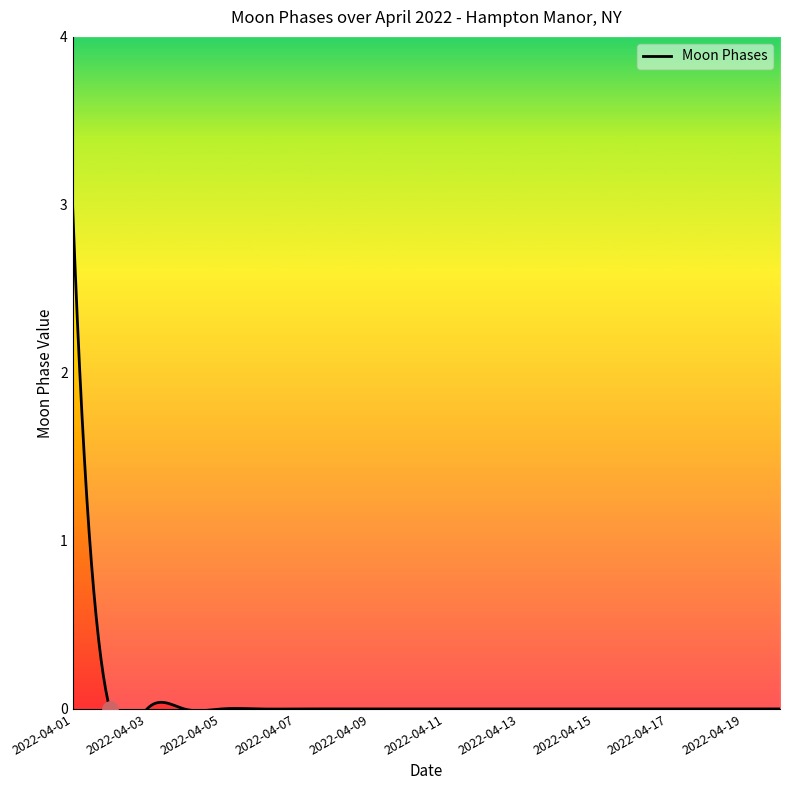

How many values exceed 0?

1